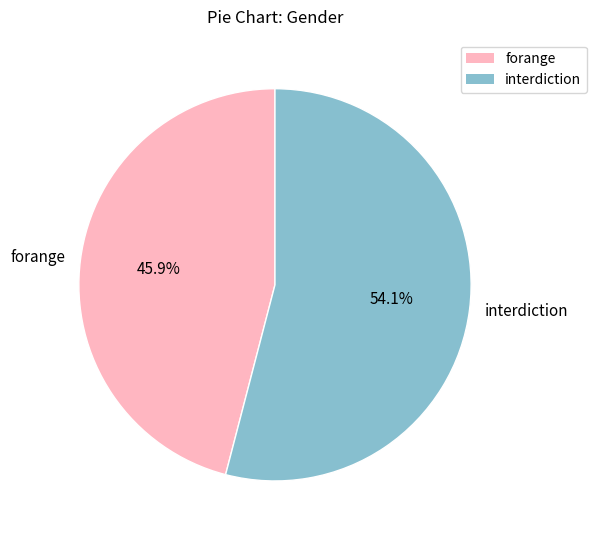

To the nearest percent, what is the difference between the largest and smallest slice percentages?

8%